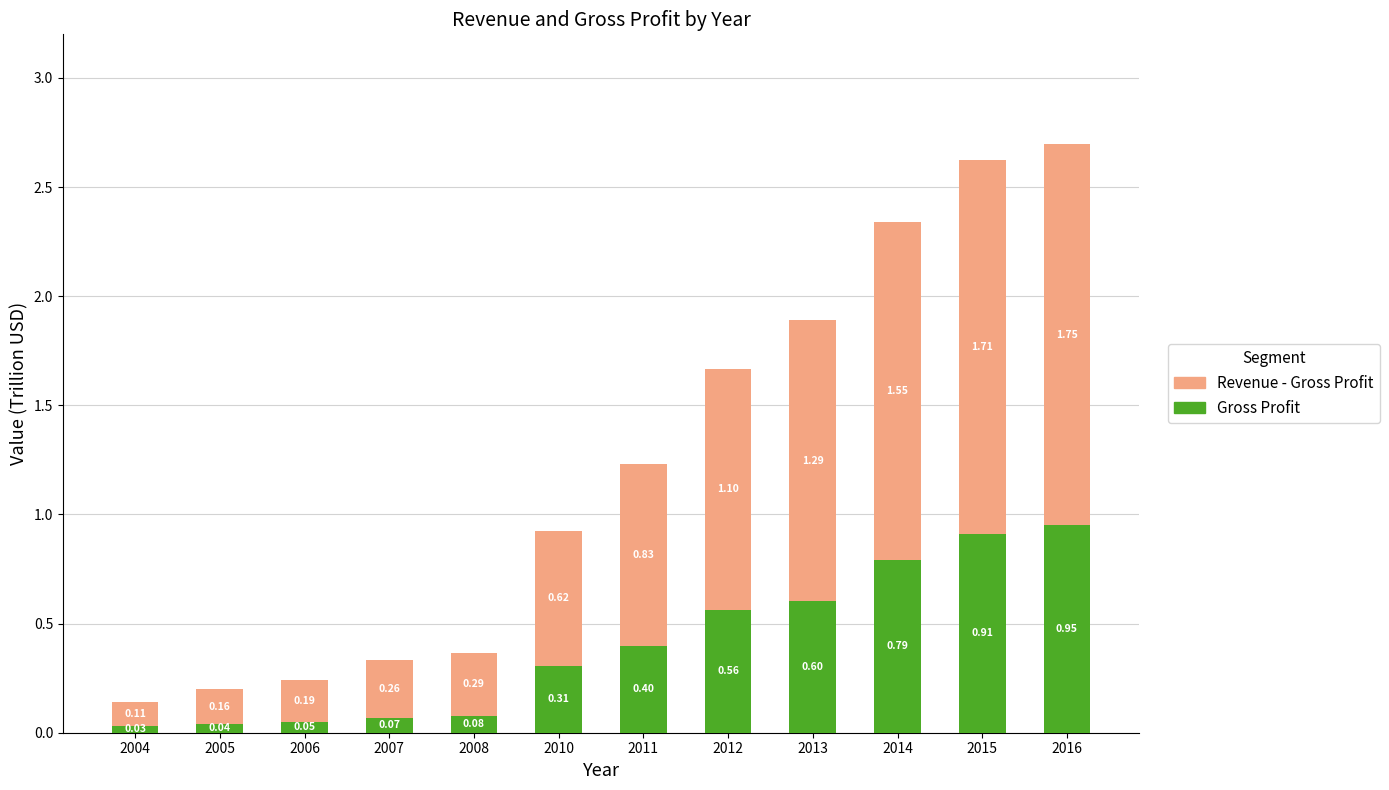

At which category is the sum across all series the highest?

2016